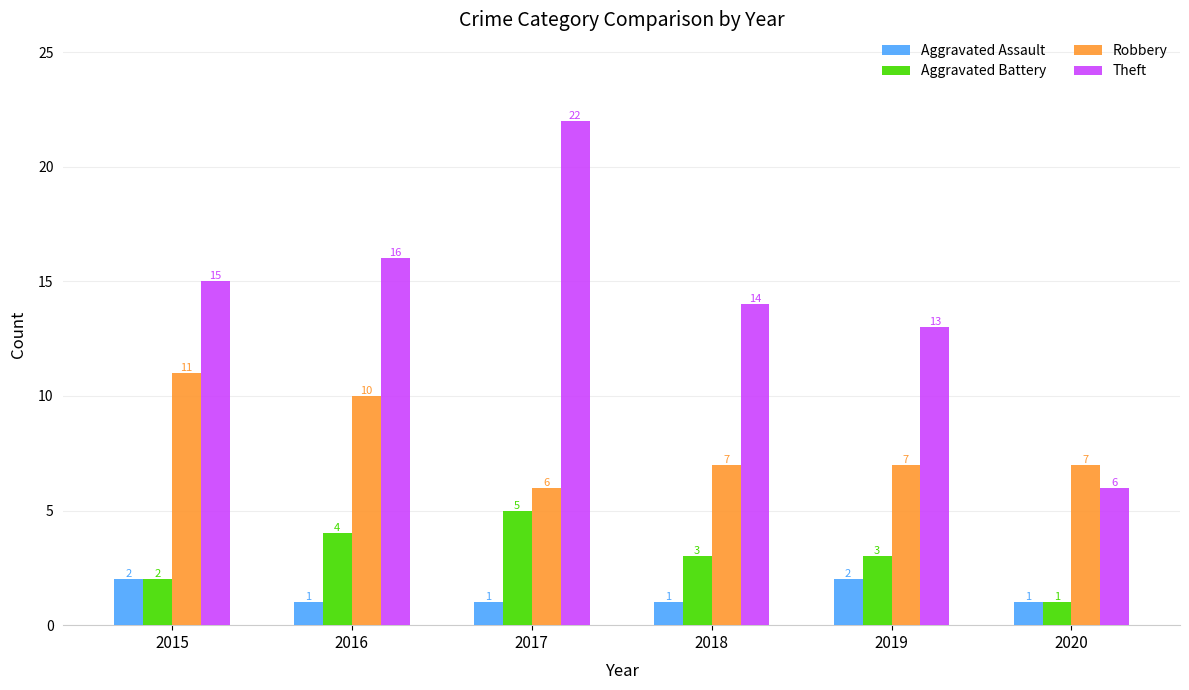

Which series has the largest range (max minus min)?

Theft